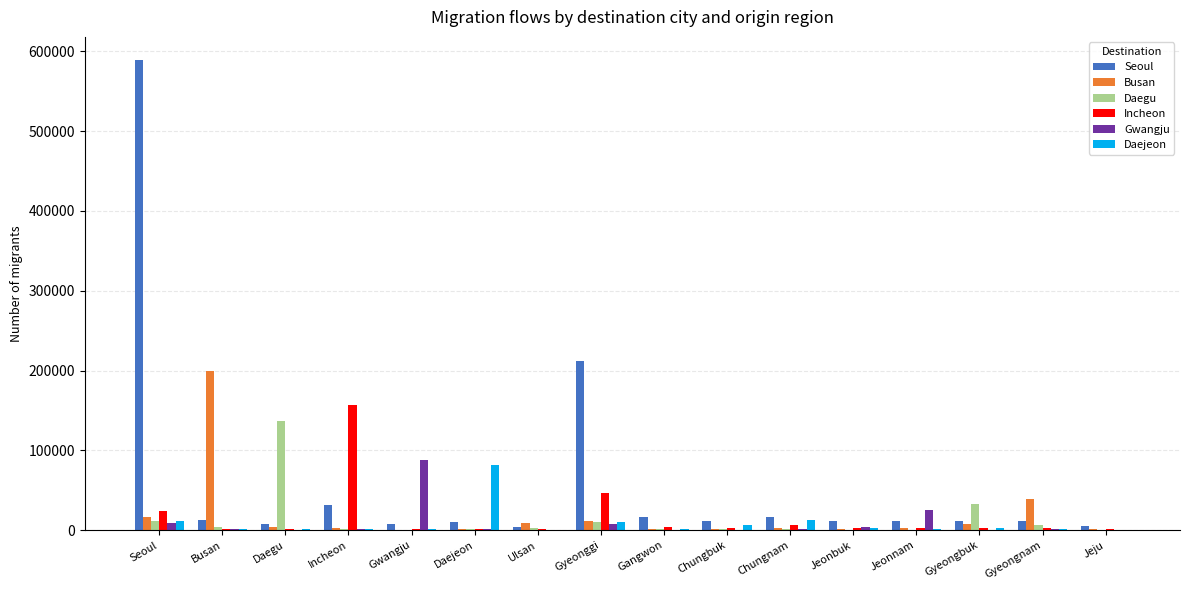

How many data points does each series have?

16